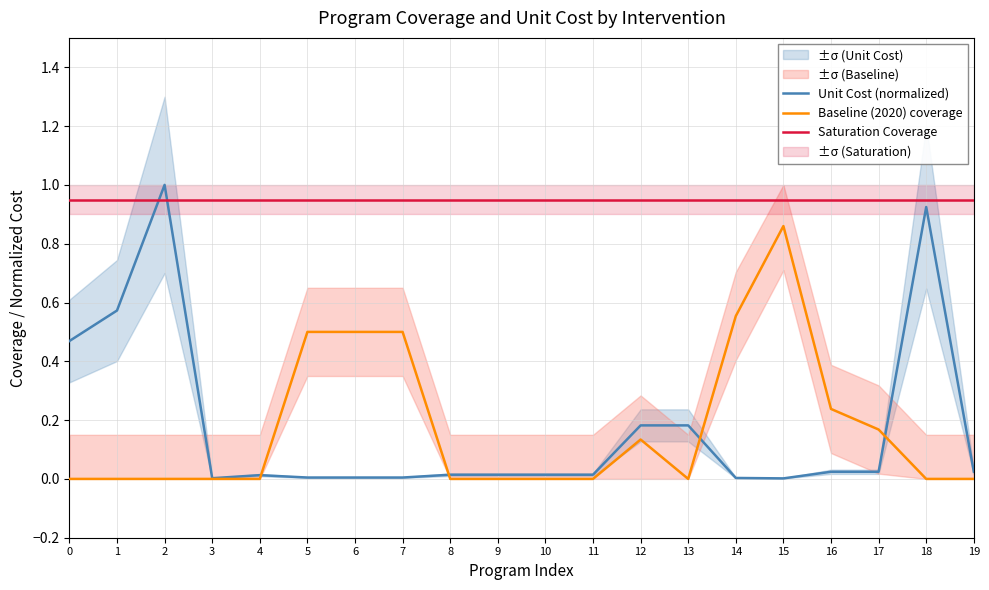

What is the maximum value for Unit Cost (normalized)?

1.0